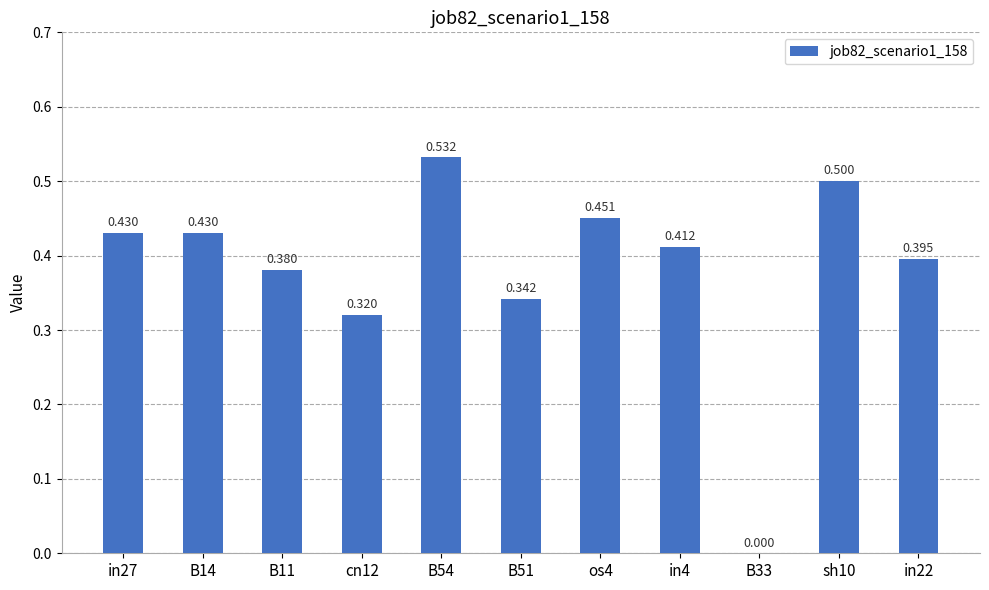

What is the greatest value displayed?

0.5